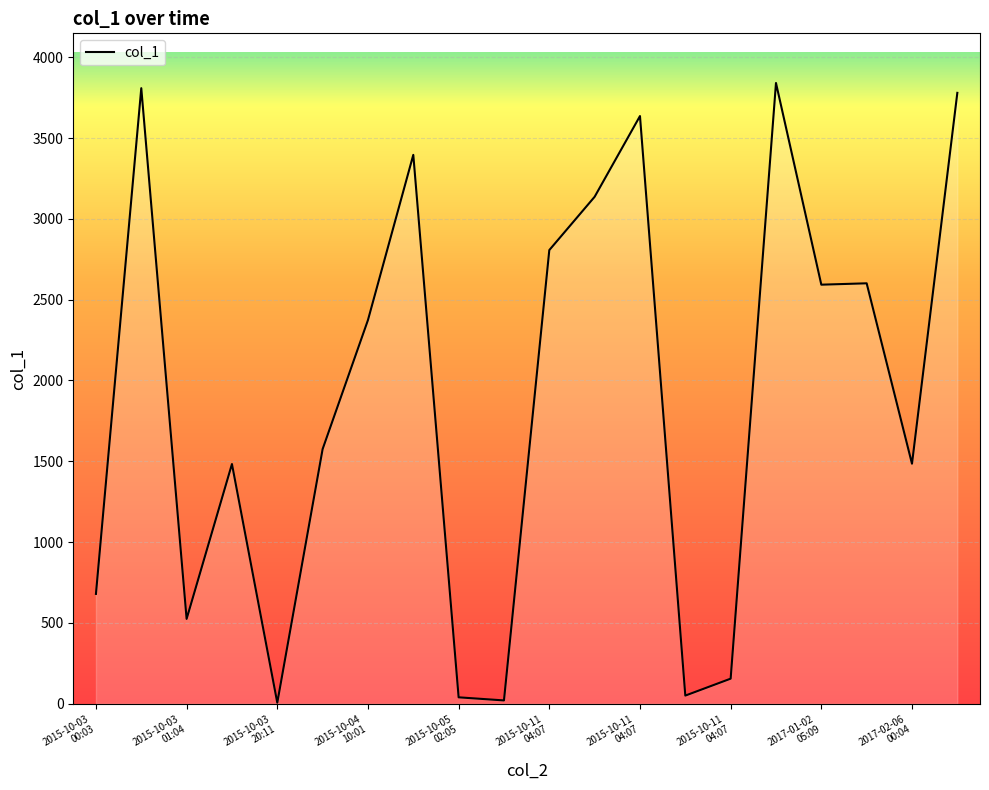

List the labels in order of value, smallest first.

2015-10-03
20:11, 2015-10-05
03:06, 2015-10-05
02:05, 2015-10-11
04:07, 2015-10-11
04:07, 2015-10-03
01:04, 2015-10-03
00:03, 2015-10-03
01:04, 2017-02-06
00:04, 2015-10-04
10:01, 2015-10-04
10:01, 2017-01-02
05:09, 2017-01-02
05:09, 2015-10-11
04:07, 2015-10-11
04:07, 2015-10-04
11:02, 2015-10-11
04:07, 2017-02-06
01:05, 2015-10-03
00:03, 2016-02-21
22:02